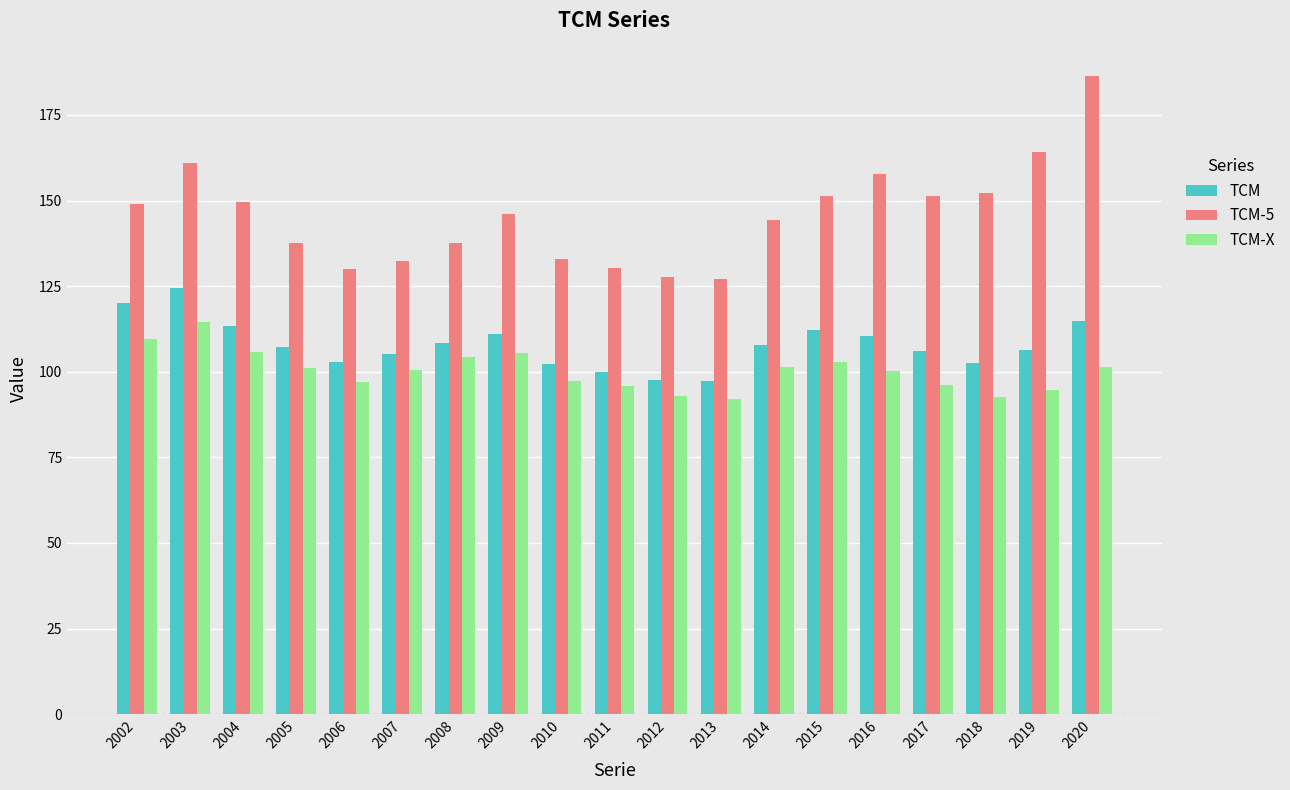

What is the difference between the TCM-X values at 2003 and 2014?

13.3